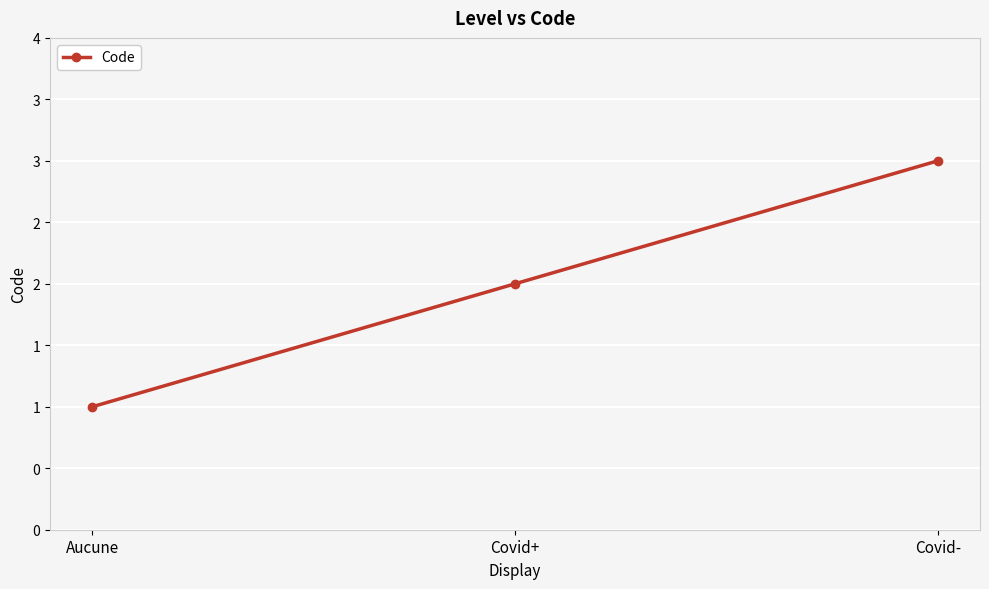

Which category has the highest value across all series?

Covid-